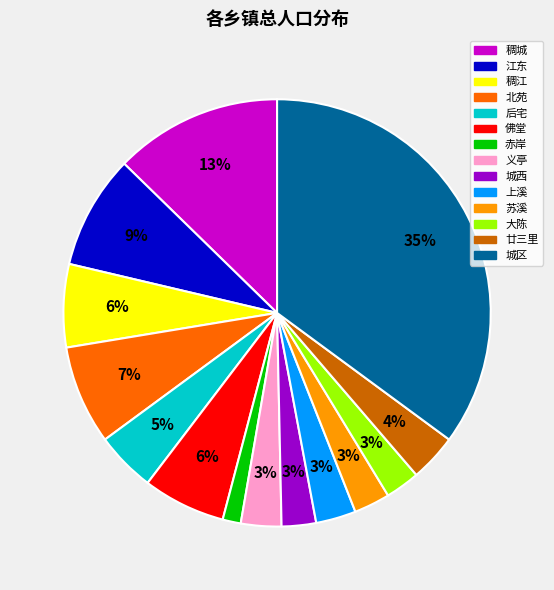

Approximately how many times larger is the value at 廿三里 compared to 苏溪?

1.3